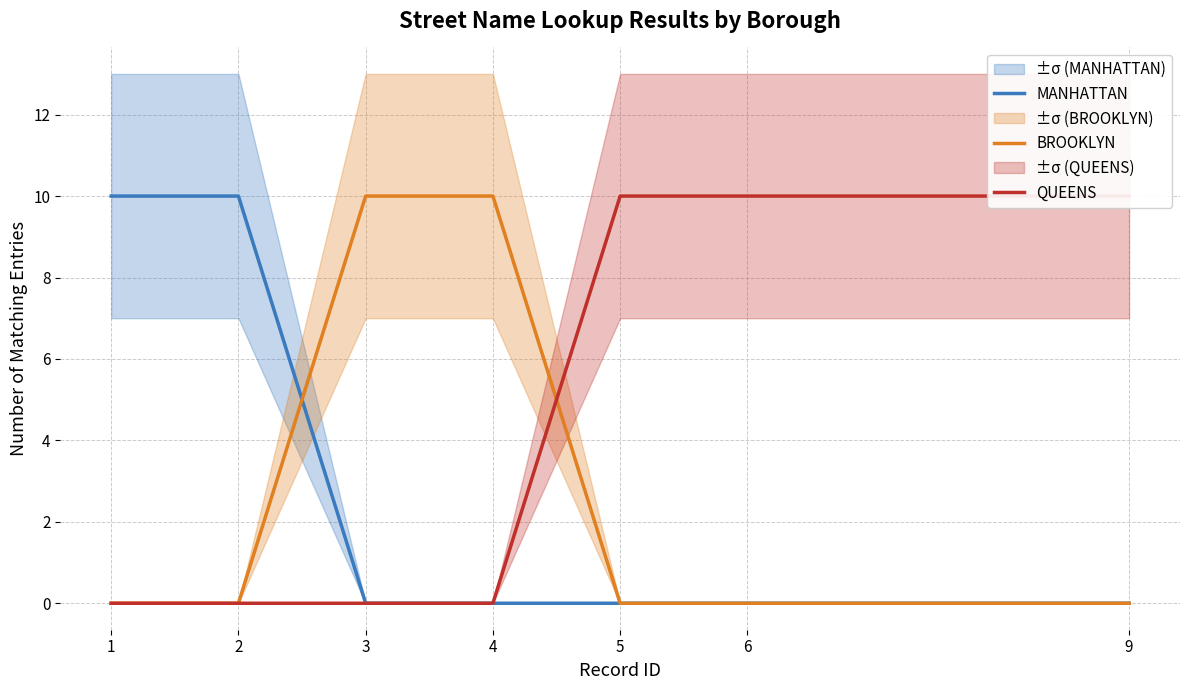

At which label is MANHATTAN closest to 5?

1